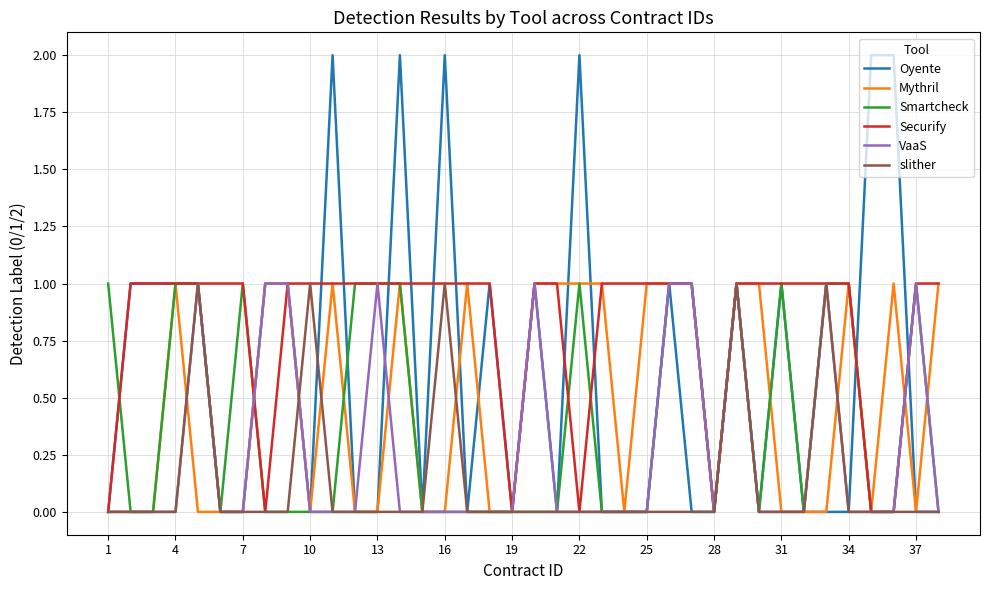

Which series has the largest total across all categories?

Securify